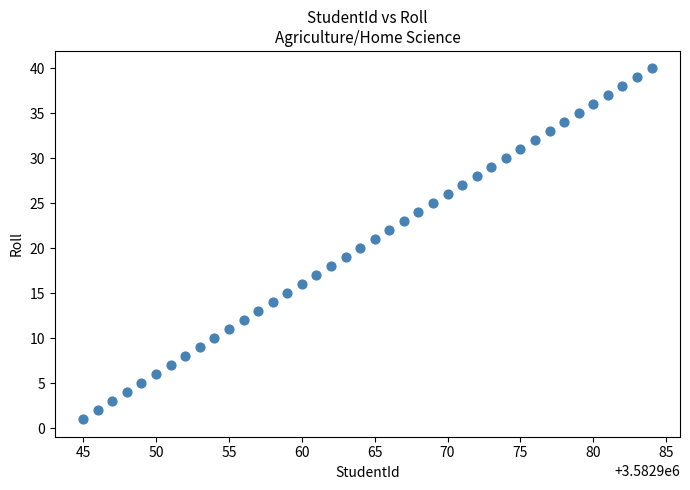

What is the range of Y values (max minus min)?

39